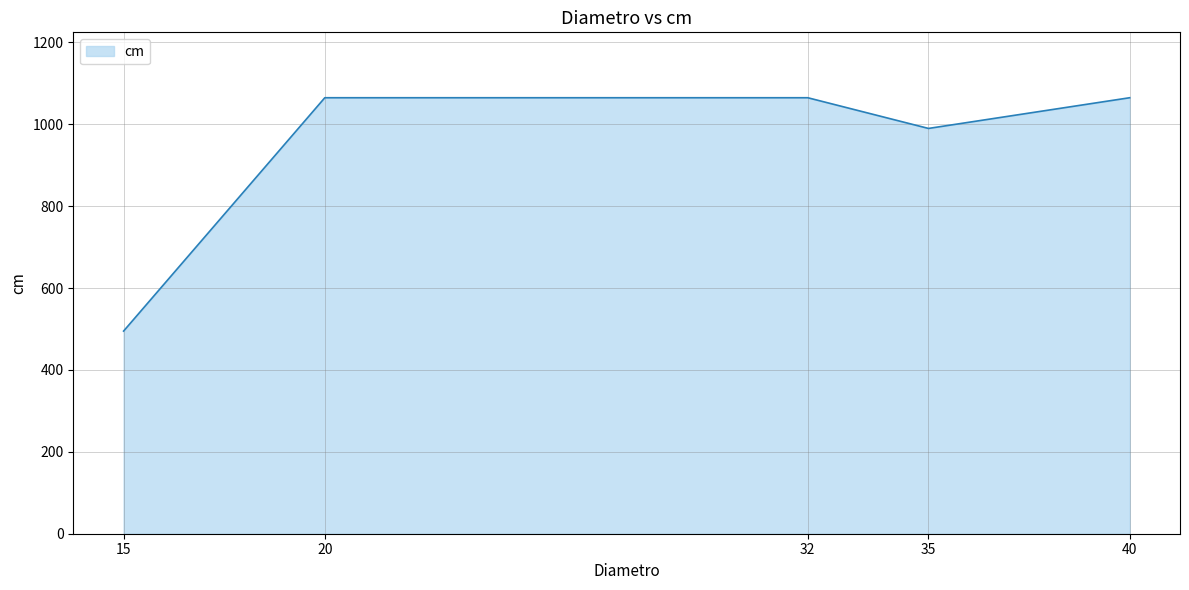

What is the smallest value displayed?

495